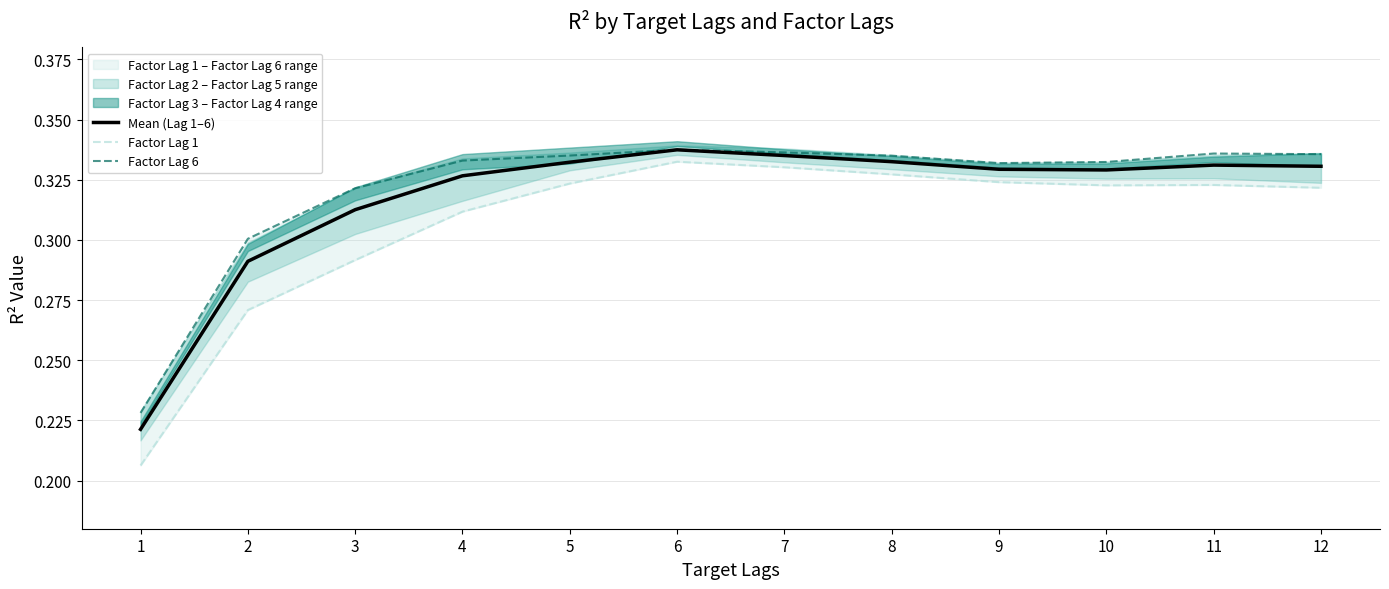

What is the difference between the maximum and minimum values in the Factor Lag 6 series?

0.1